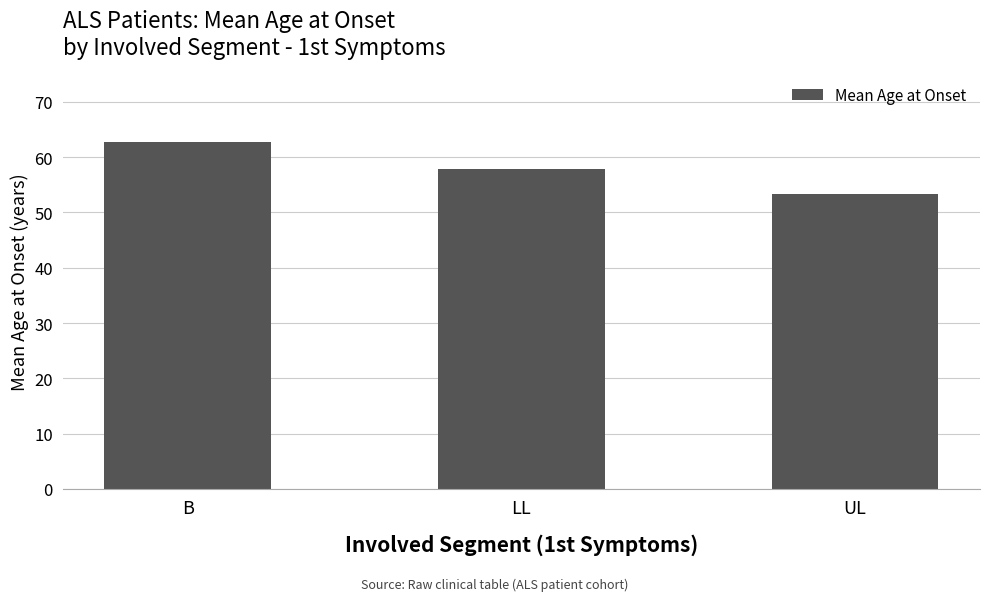

Which category has the lowest value across all series?

UL